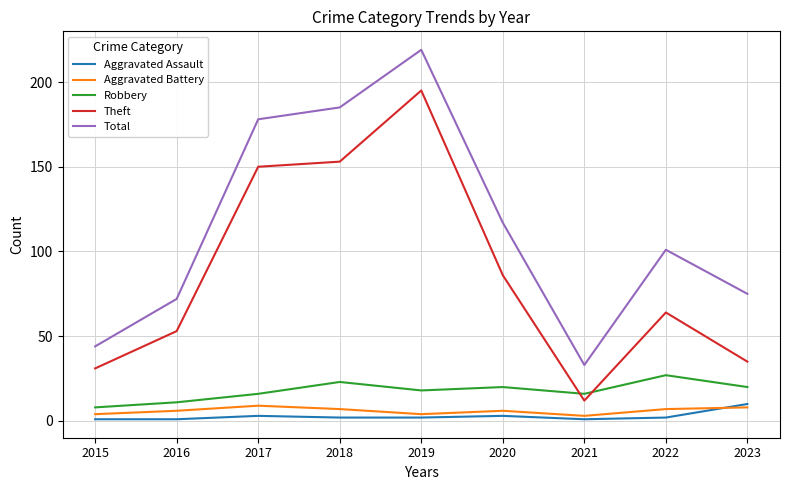

Where do Aggravated Battery and Aggravated Assault first cross each other?

2022 and 2023